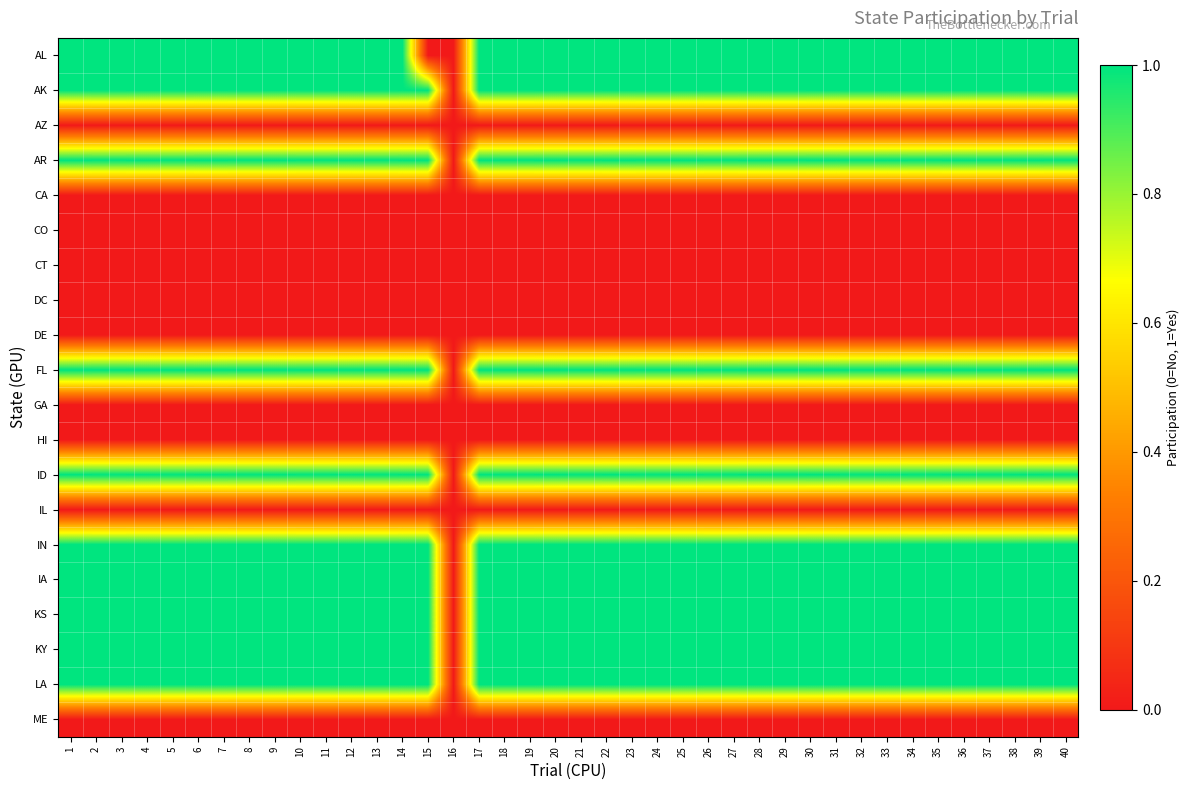

Rank the series by their maximum value, from lowest to highest.

AZ, CA, CO, CT, DC, DE, GA, HI, IL, ME, AL, AK, AR, FL, ID, IN, IA, KS, KY, LA